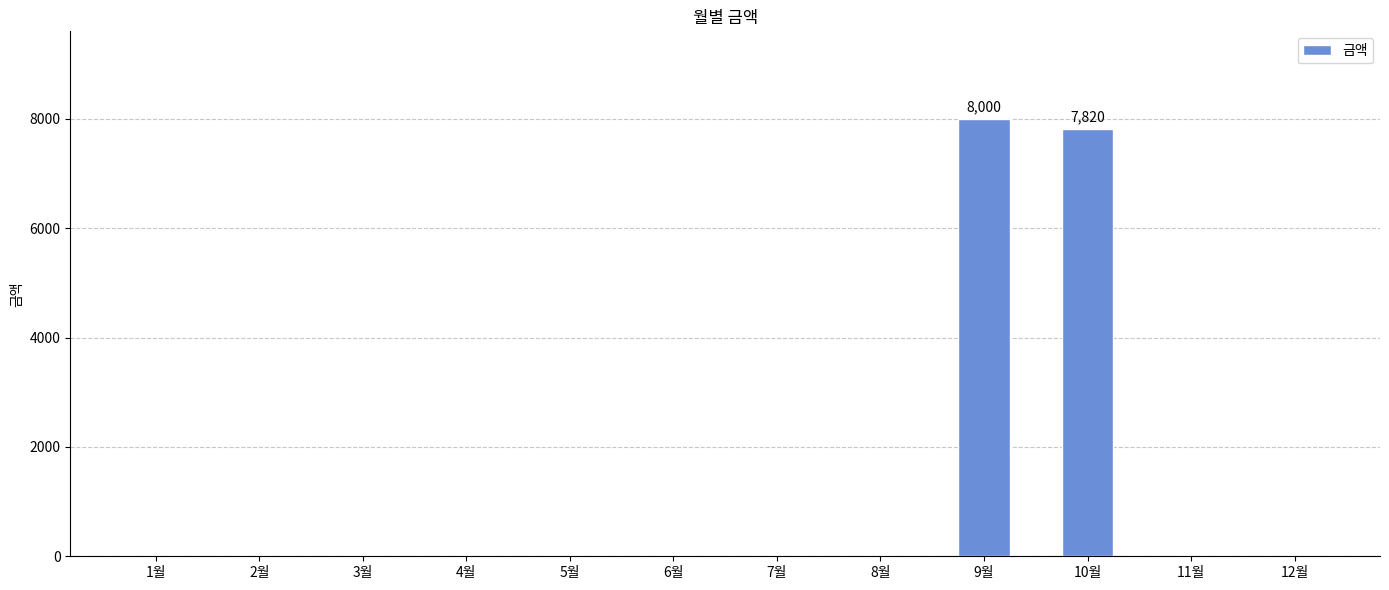

The value at 8월 is 0. True or false?

True